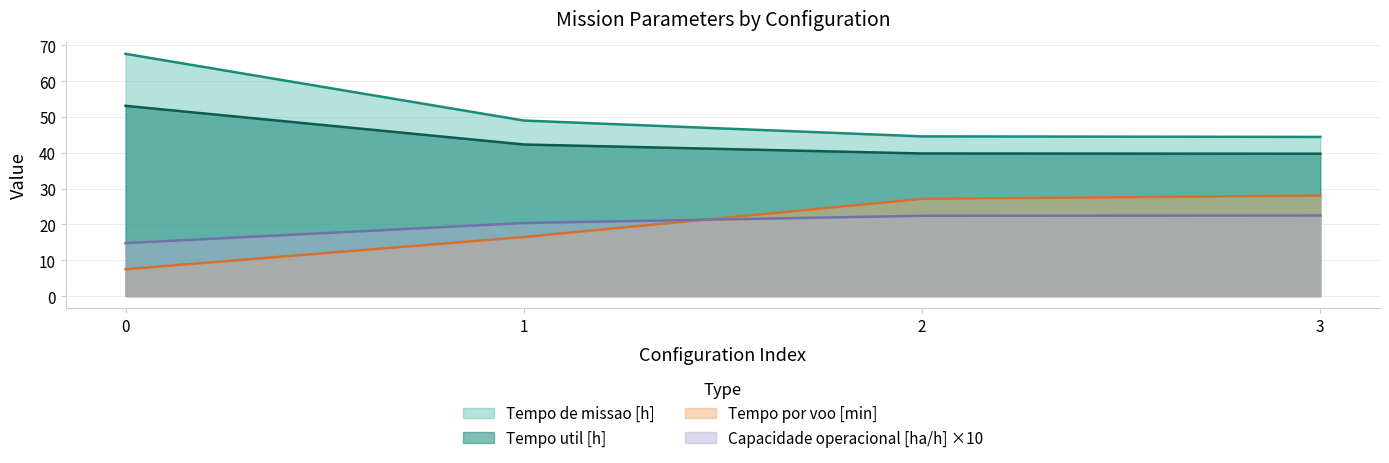

What is the difference between the highest and lowest values at 0?

60.1